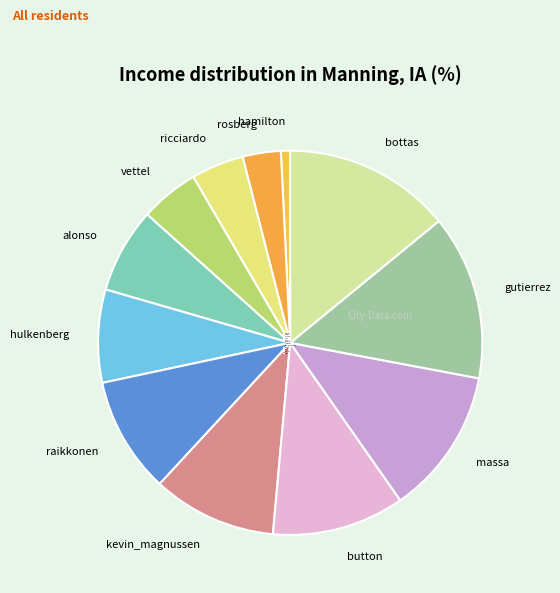

Does gutierrez account for over 50% of the chart?

No